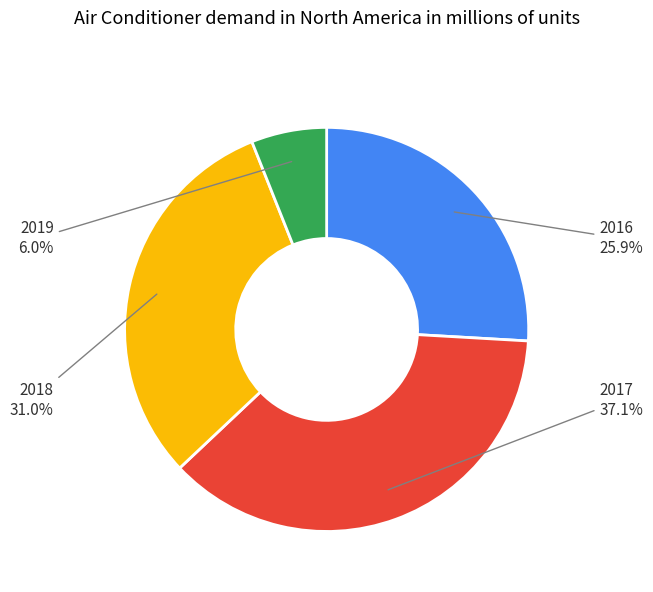

Is there any slice that represents more than half of the pie?

No